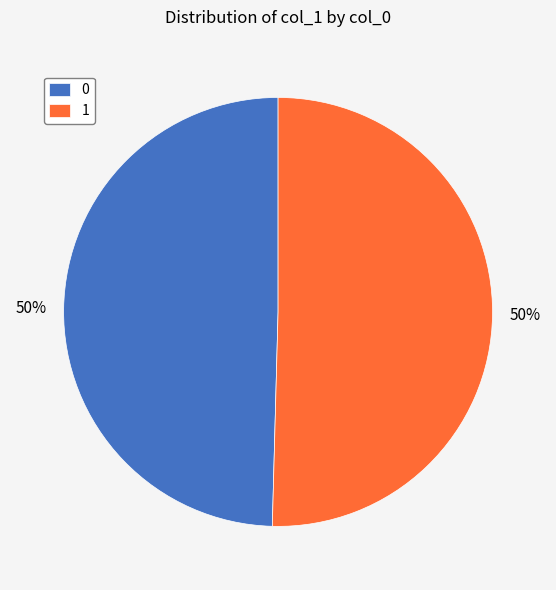

Which slice represents more than half of the pie?

1